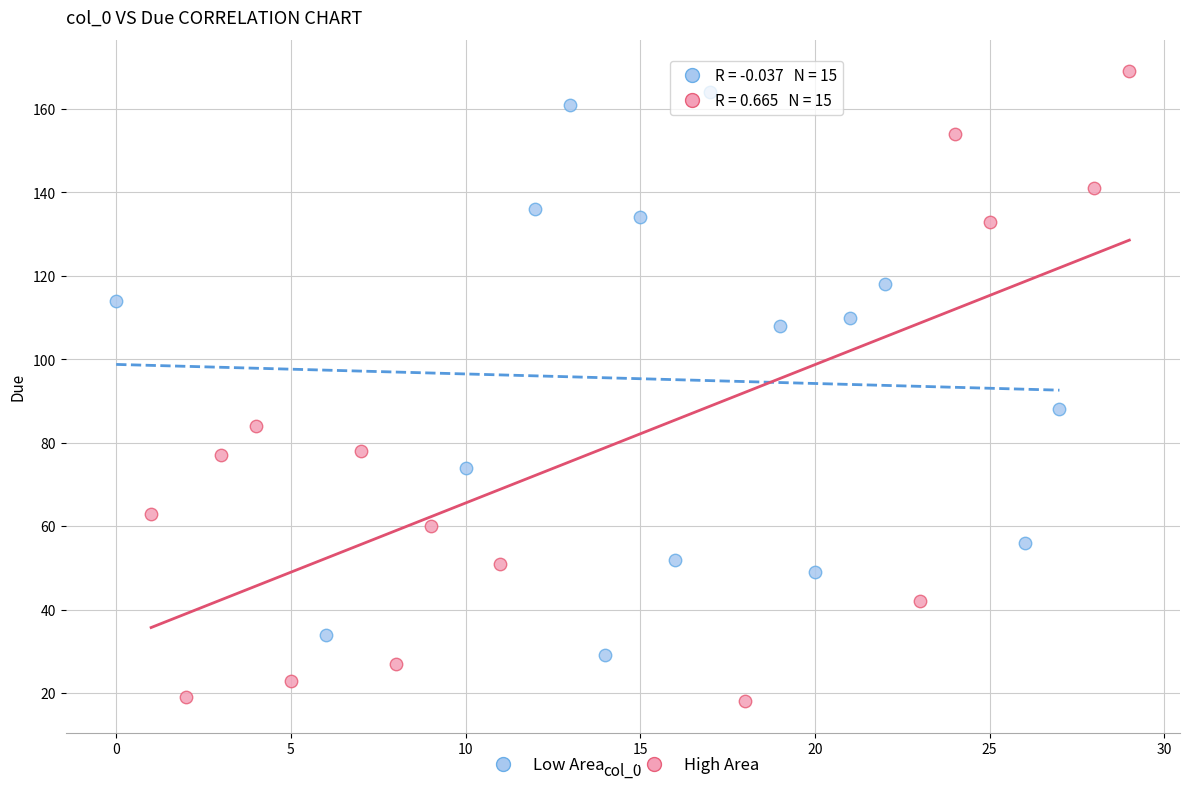

What are all the series names shown in the legend?

Low Area, High Area